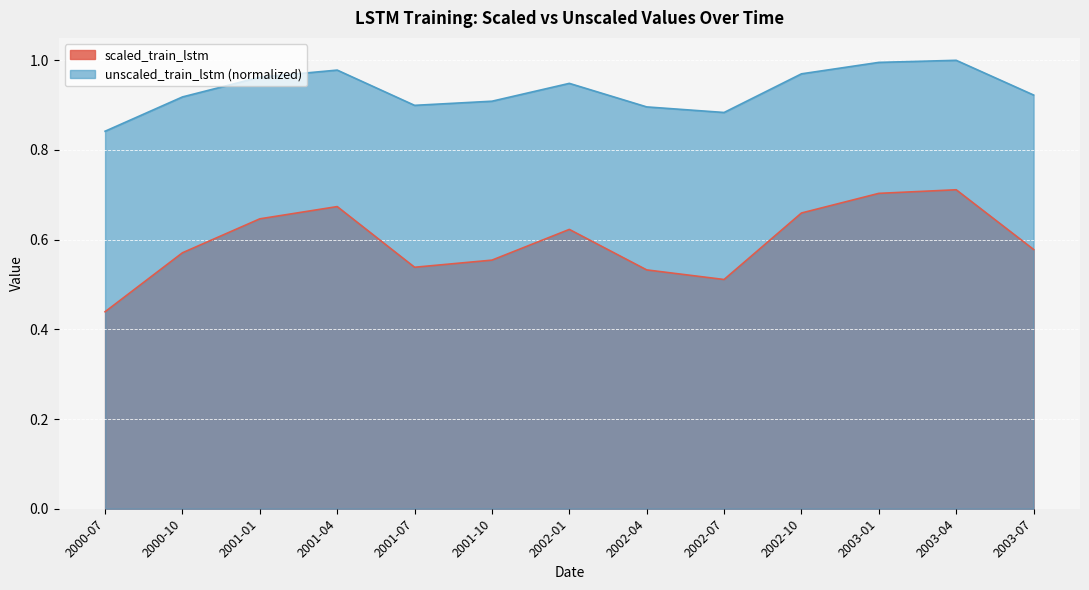

In unscaled_train_lstm, how many points are lower than both neighbors (excluding endpoints)?

2